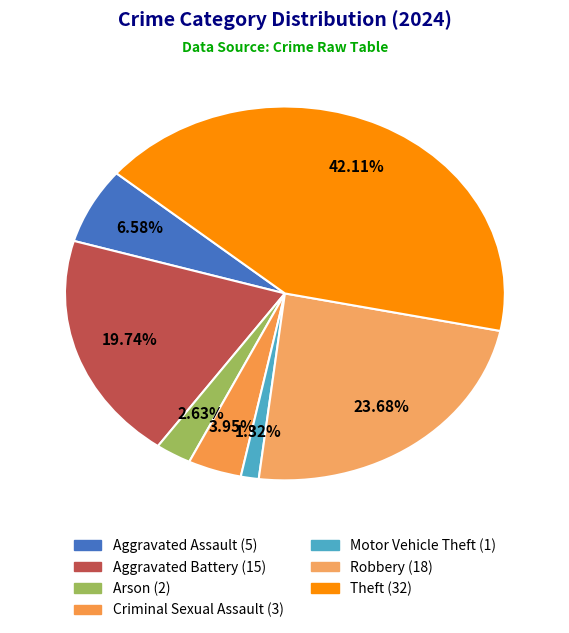

Count the number of slices in the pie.

7